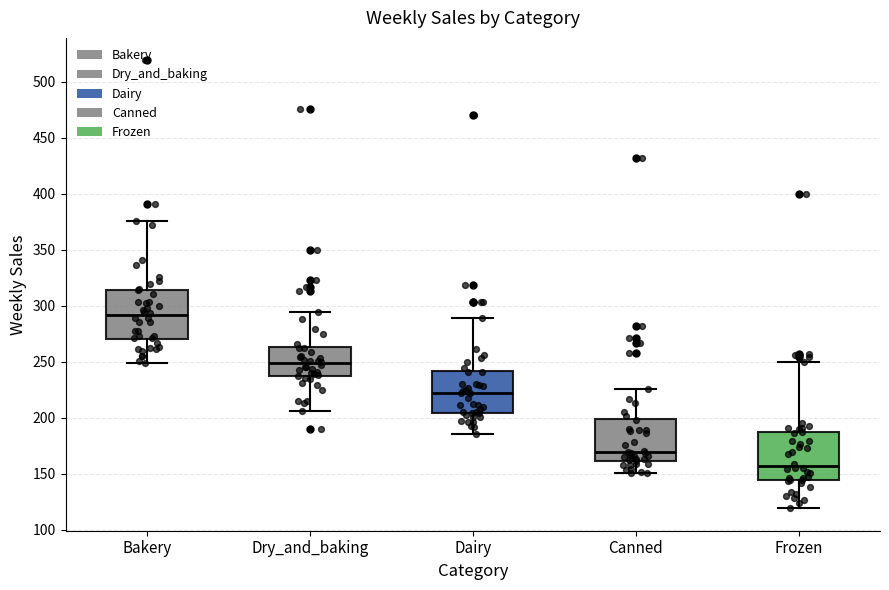

Where does the upper whisker of the box for Bakery end on the y-axis? The values are not printed on the chart, so give them approximately, as read against the axis.

375